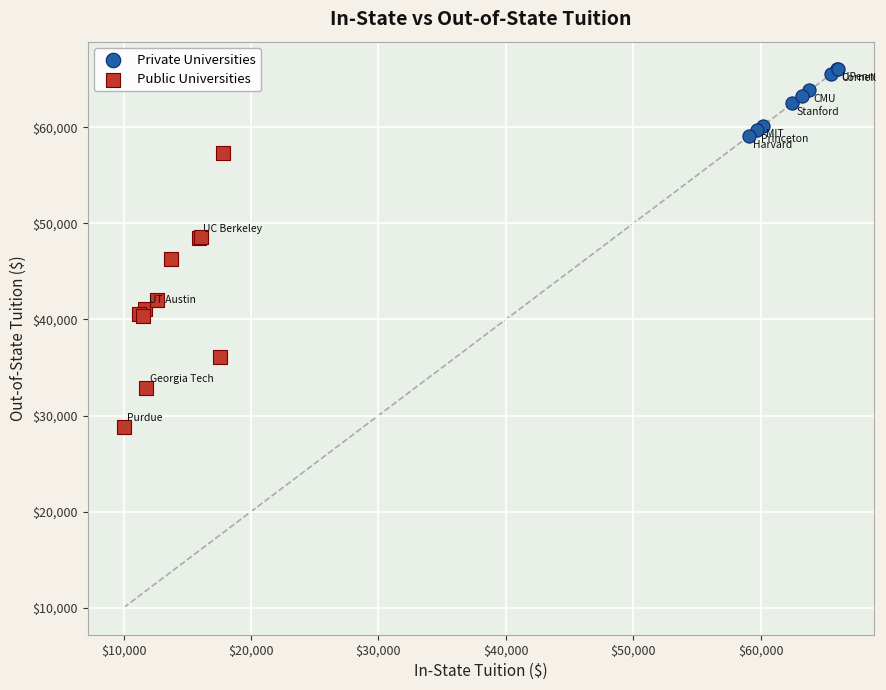

Which series has the largest Y range (max minus min)?

Public Universities